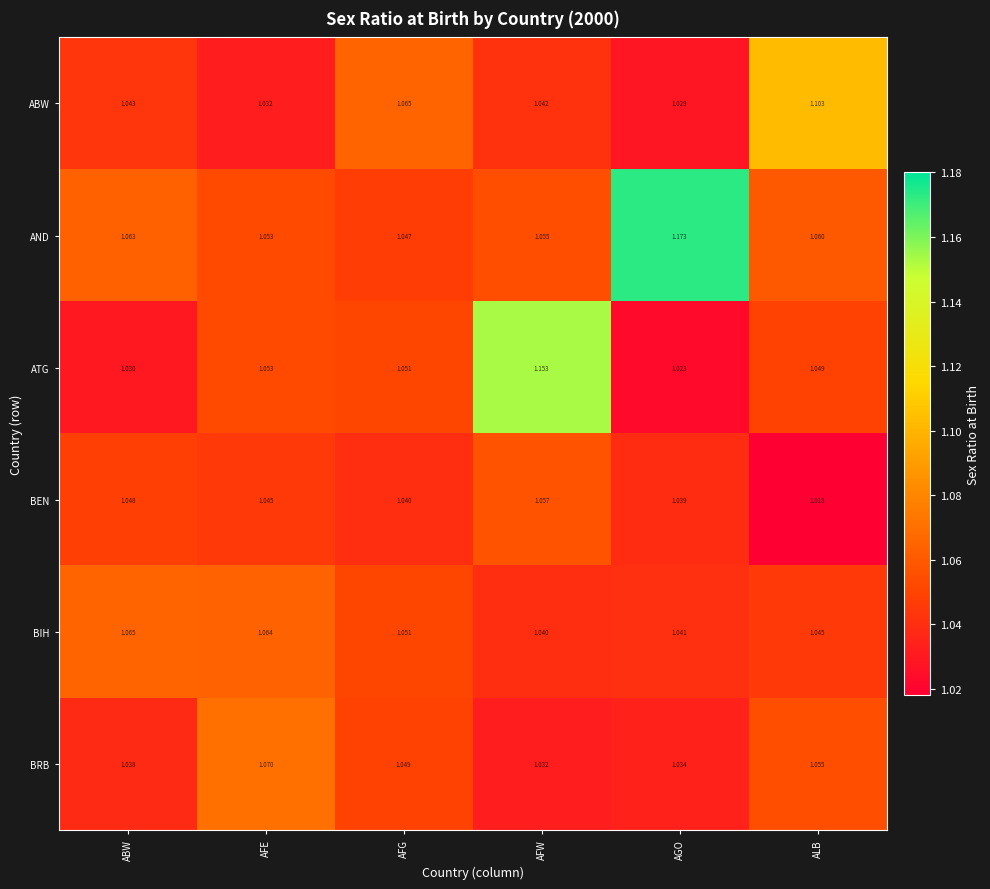

At which label is BEN closest to 1?

ALB